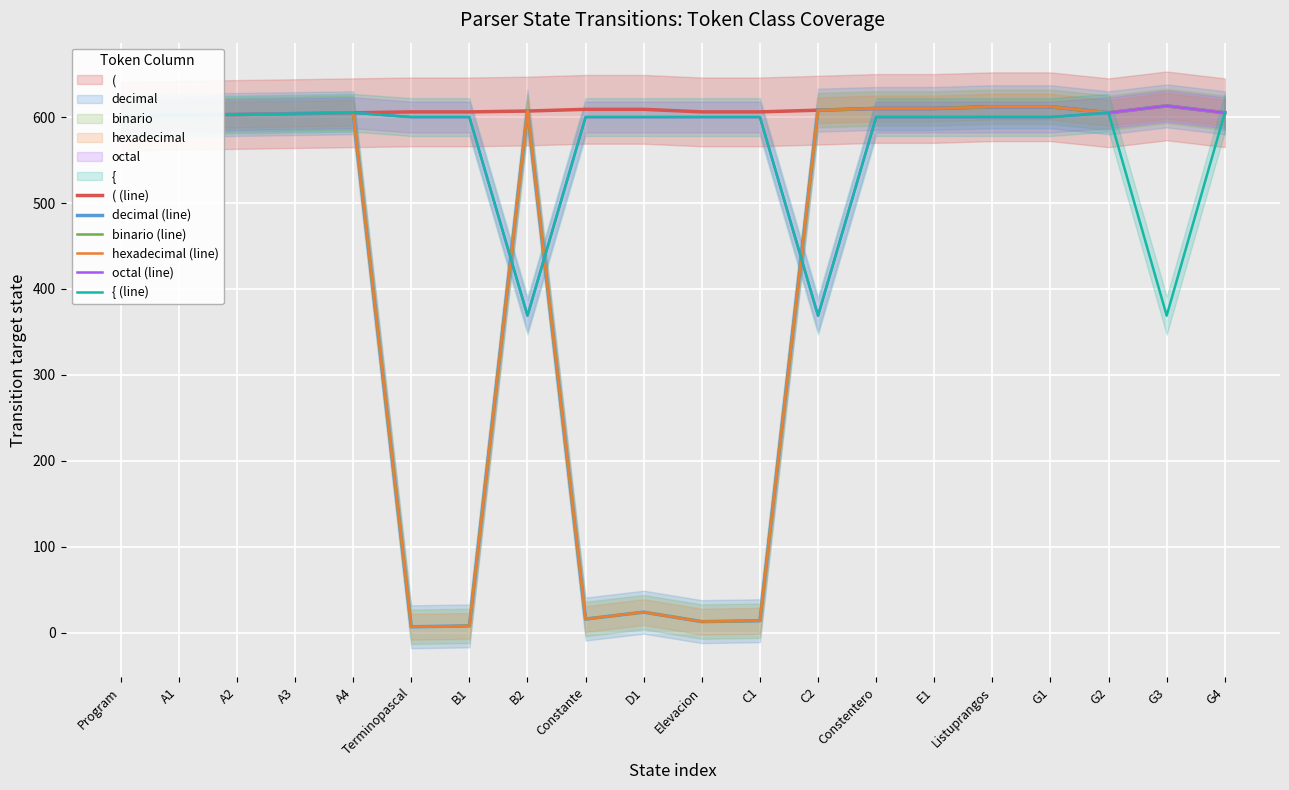

What is the approximate value of decimal (line) at A1?

602